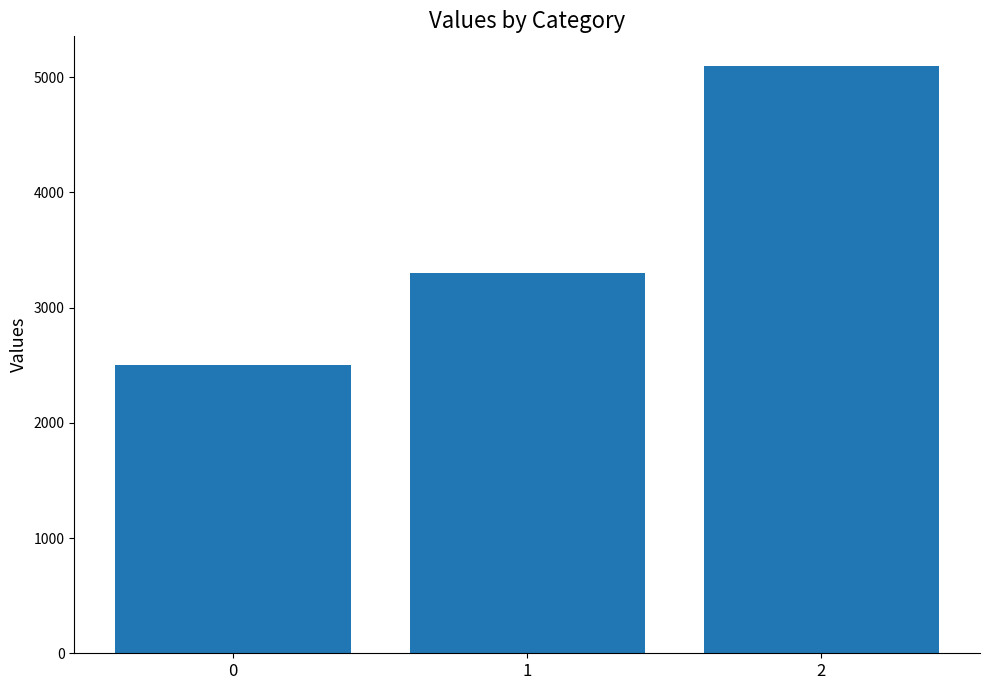

The value at 1 is 4760. True or false?

False